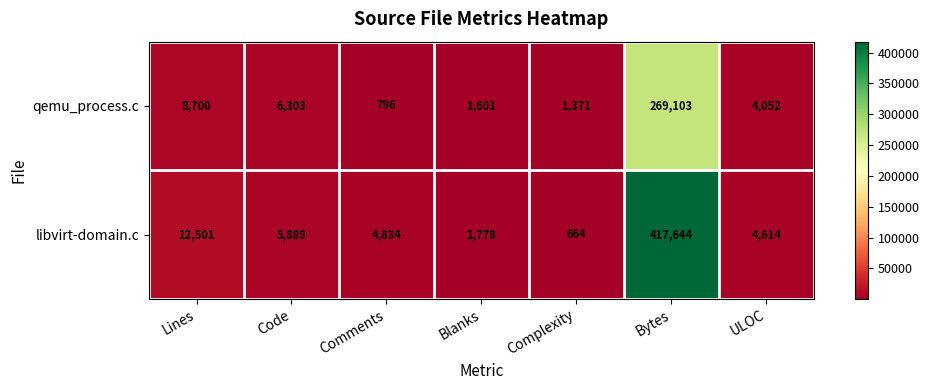

How many data points in libvirt-domain.c are less than 4834?

3